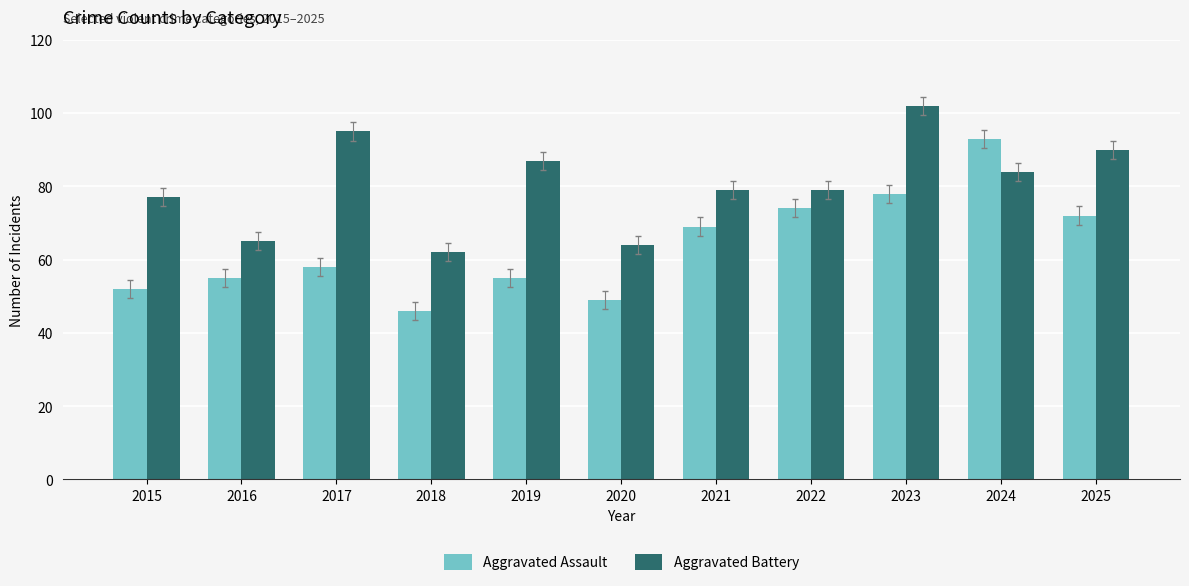

True or false: Aggravated Assault has a value of 69 at 2021.

True